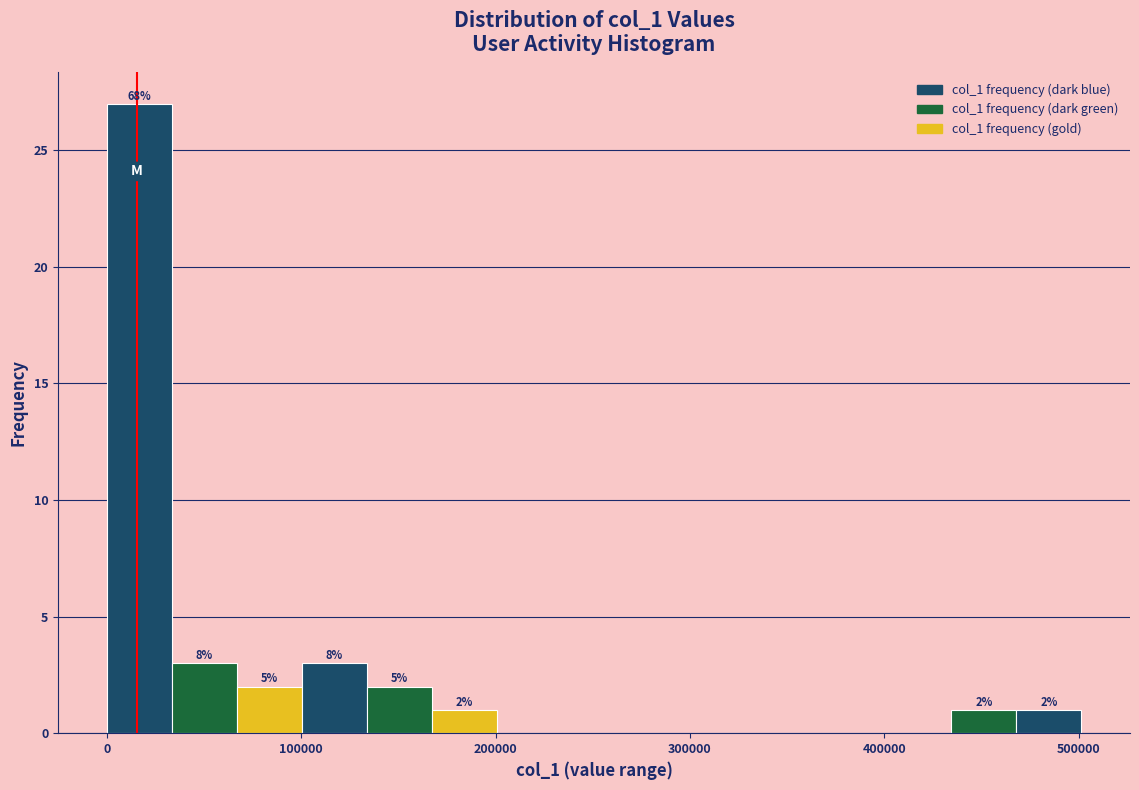

Read against the x-axis, roughly where is the centre of the tallest bar?

20000